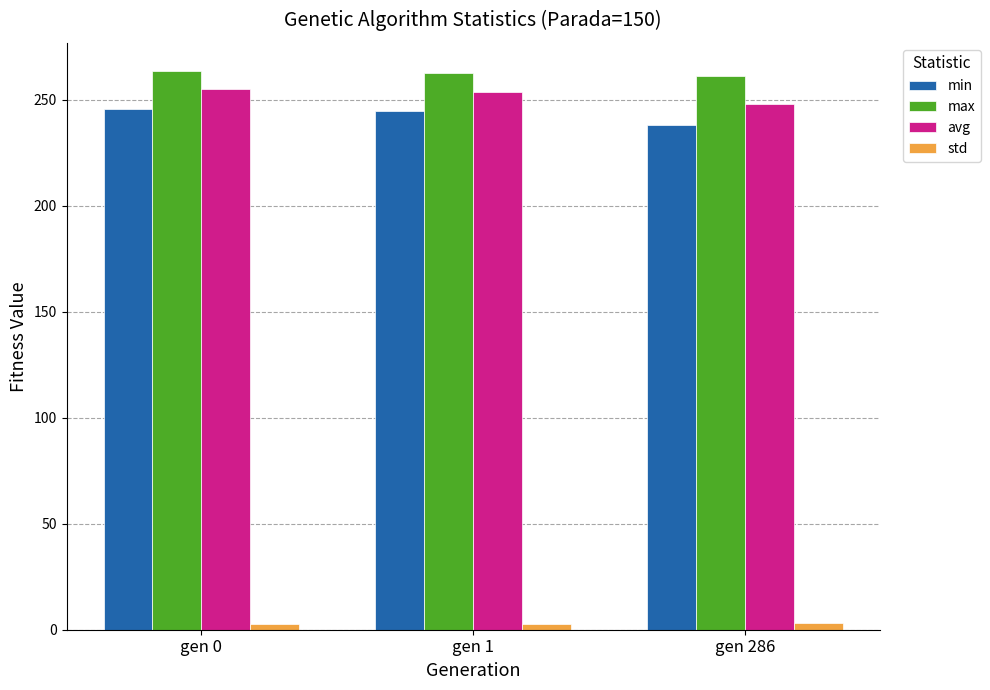

What is the maximum value shown in the chart?

263.8